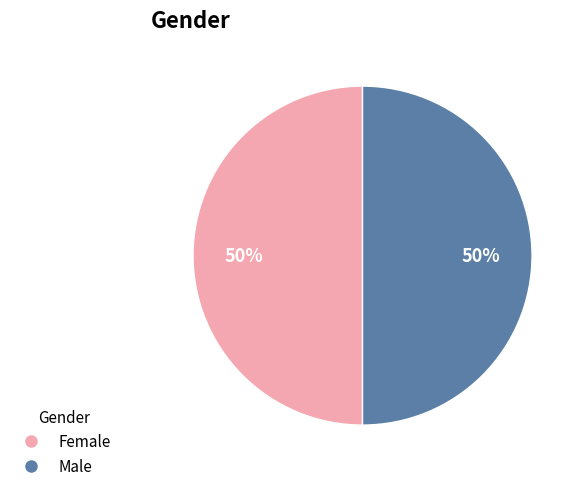

The Male slice represents 50% of the pie. True or false?

True